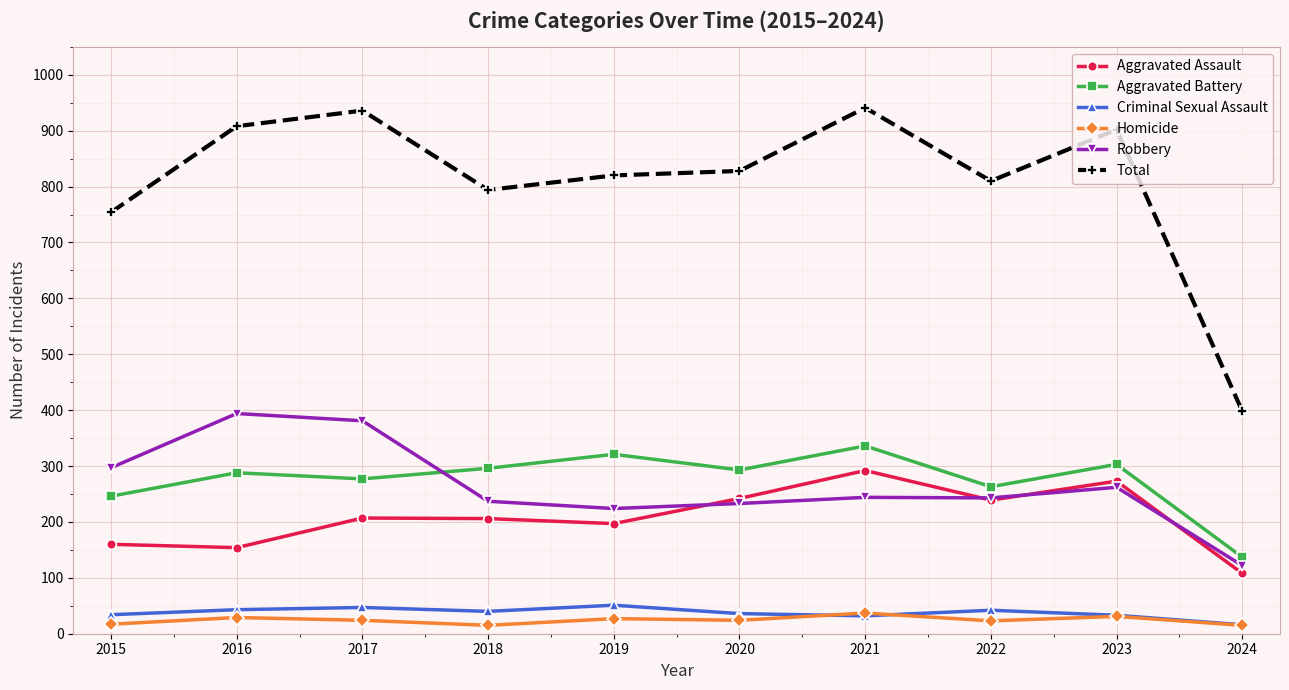

At 2020, list the series in order from largest to smallest.

Total, Aggravated Battery, Aggravated Assault, Robbery, Criminal Sexual Assault, Homicide